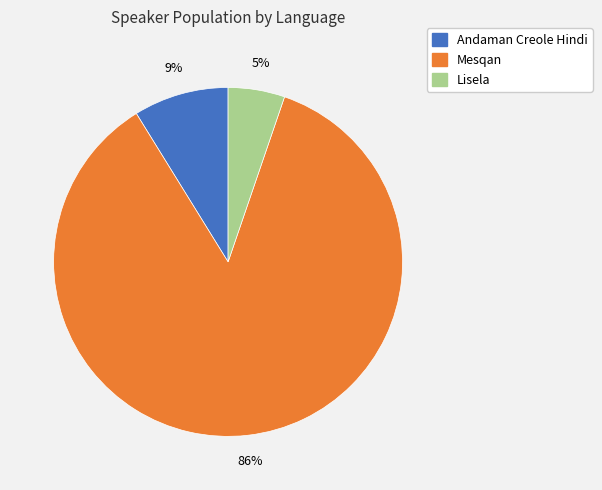

Is the sum of Mesqan and Lisela greater than half?

Yes